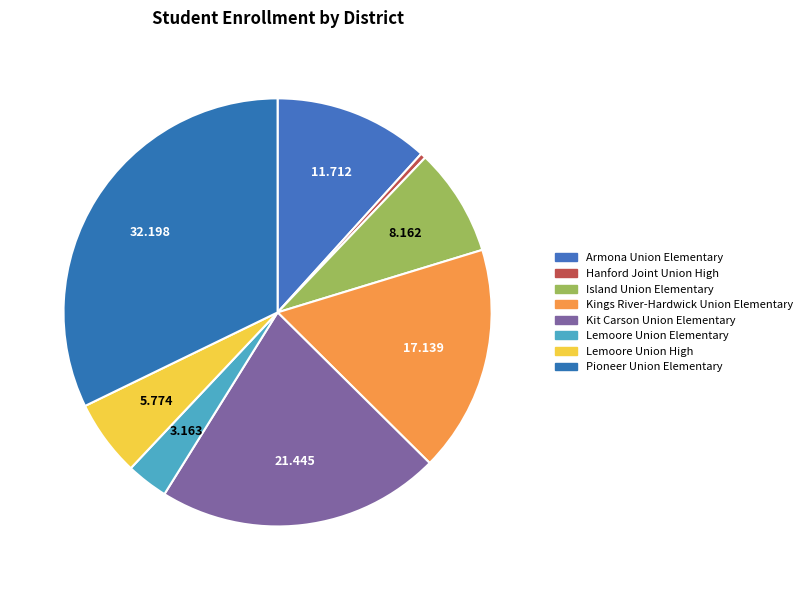

Combined, what portion of the pie is Armona Union Elementary and Kit Carson Union Elementary?

33.2%